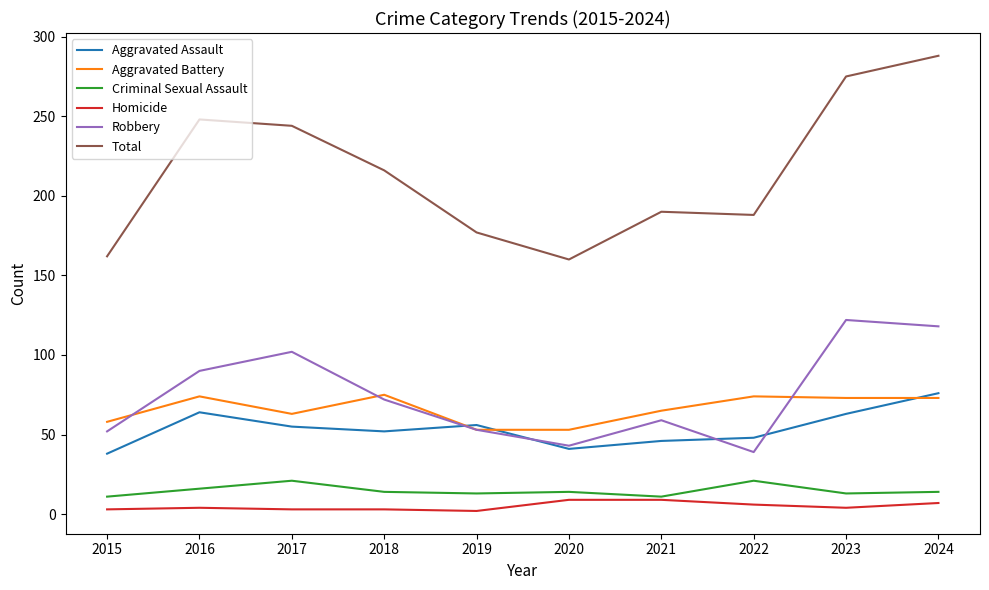

Is it true that Robbery equals 31 at 2015?

False